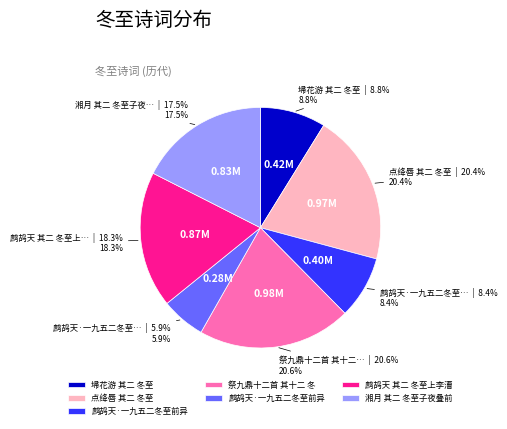

Does any single category account for the majority?

No